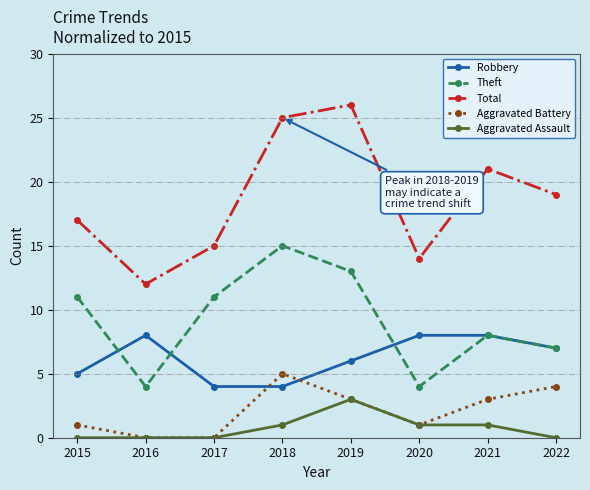

Reading left to right, transcribe all the data shown in this chart.

Robbery: 5	8	4	4	6	8	8	7
Theft: 11	4	11	15	13	4	8	7
Total: 17	12	15	25	26	14	21	19
Aggravated Battery: 1	0	0	5	3	1	3	4
Aggravated Assault: 0	0	0	1	3	1	1	0